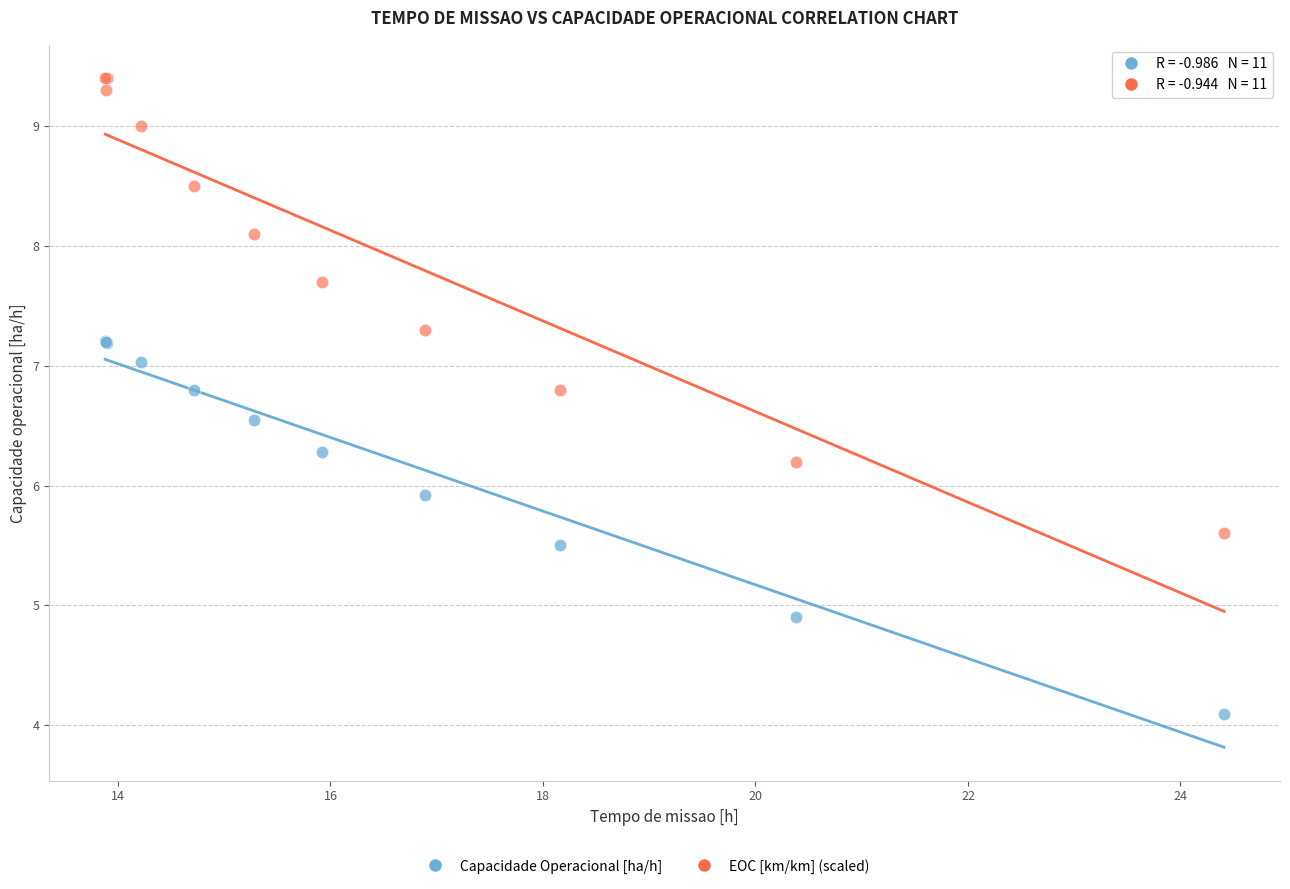

Across all series, what Y value is closest to 6?

5.9